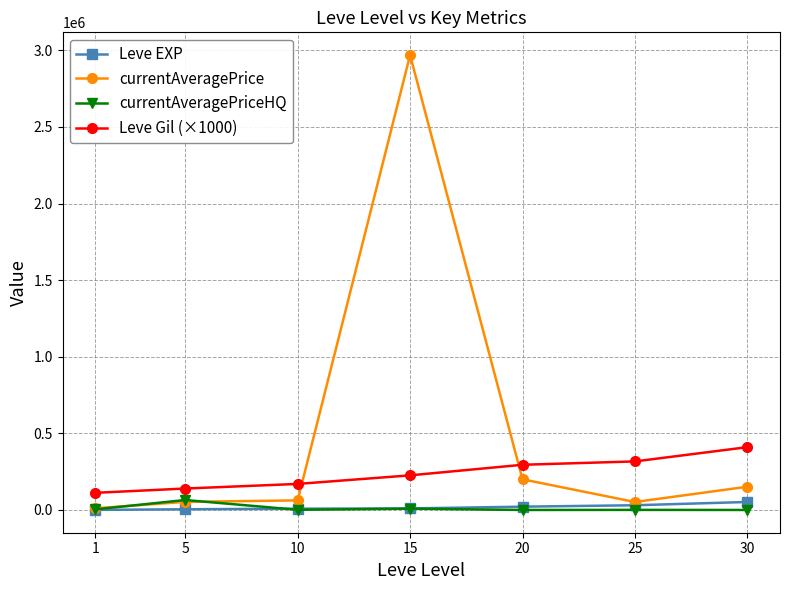

At which category is the sum across all series the highest?

15